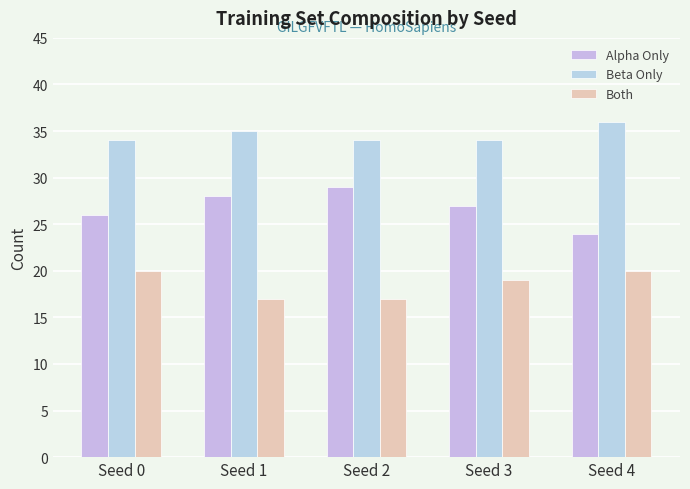

What are all the series names shown in the legend?

Alpha Only, Beta Only, Both